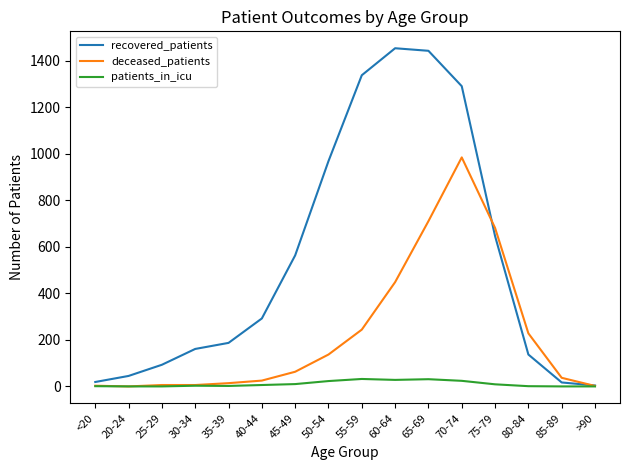

At which label does deceased_patients reach its peak?

70-74